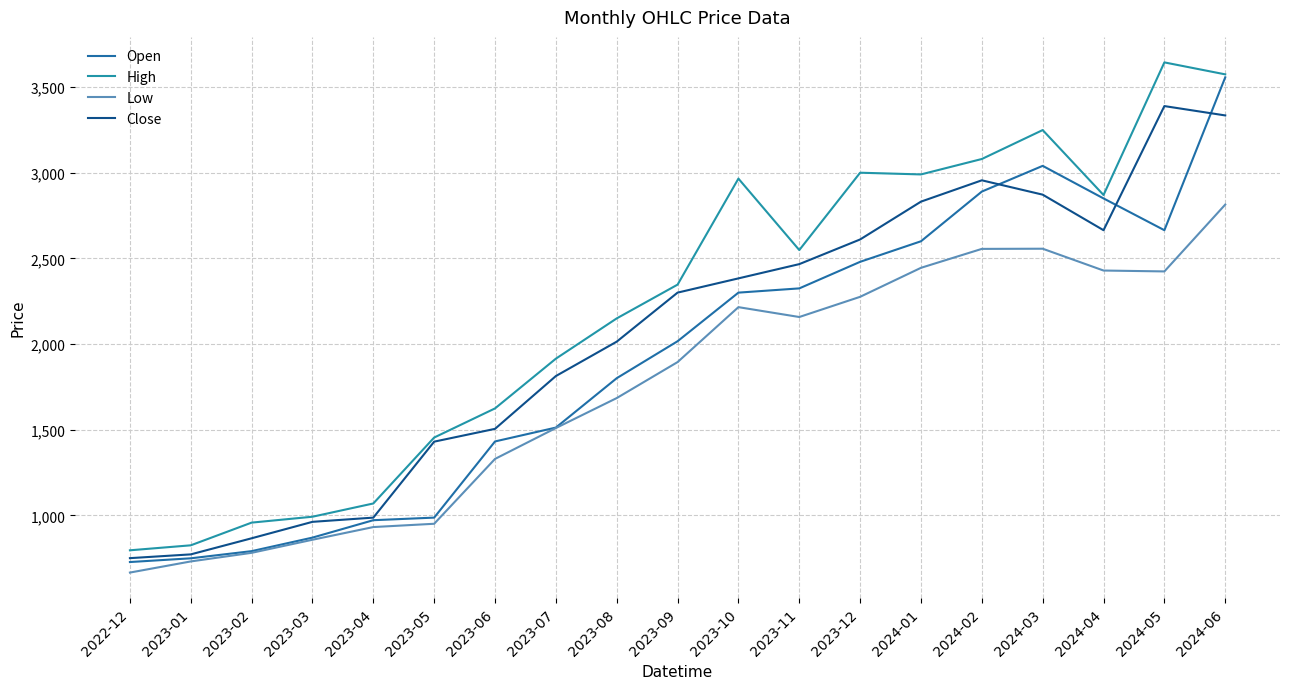

At how many categories does at least one series exceed 2805?

8